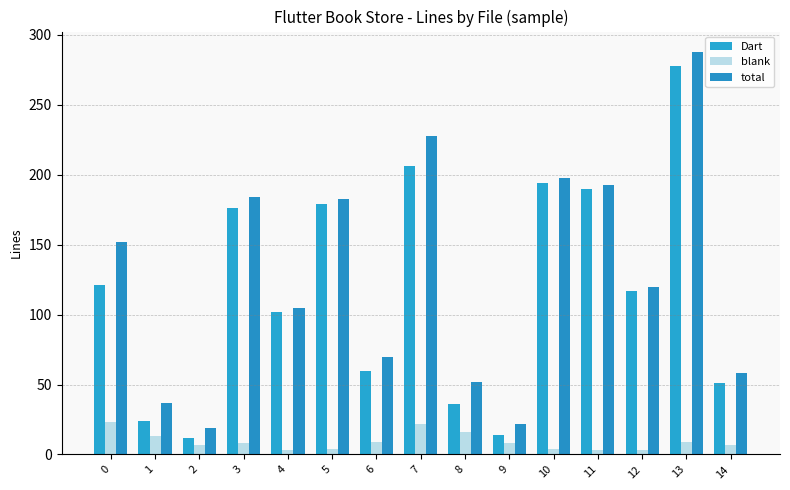

True or false: total has a value of 58 at 13.

False